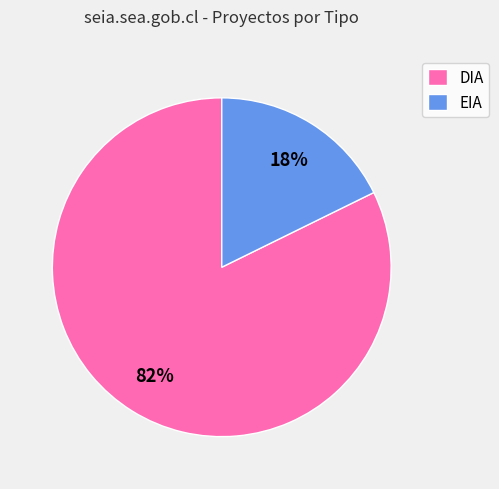

Do EIA and DIA together represent more than half of the pie?

Yes